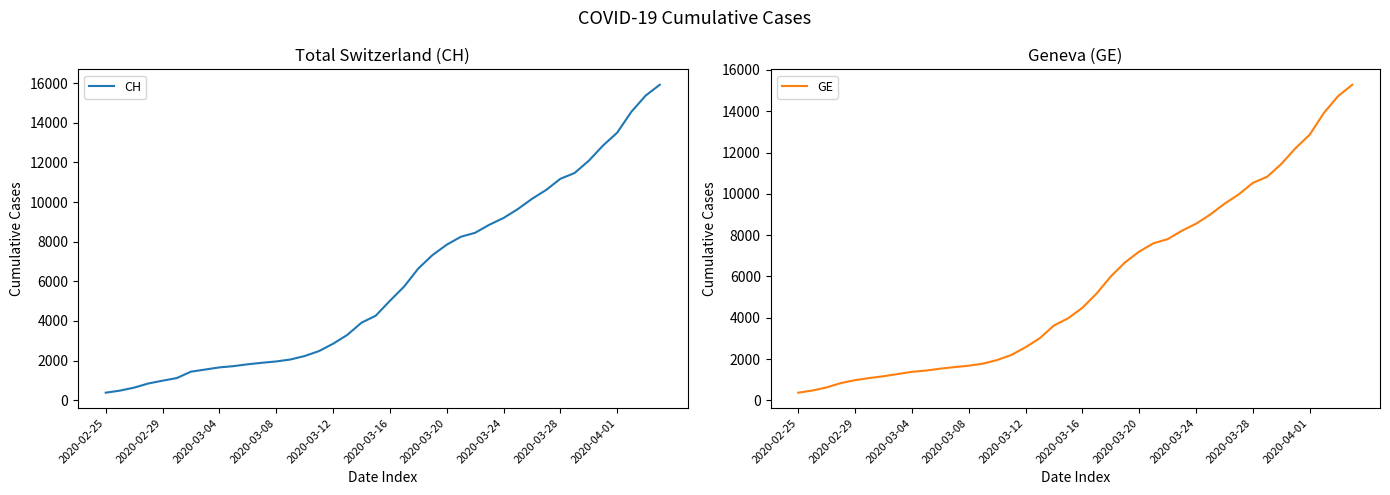

What is the difference between the maximum and minimum values in the GE series?

14909